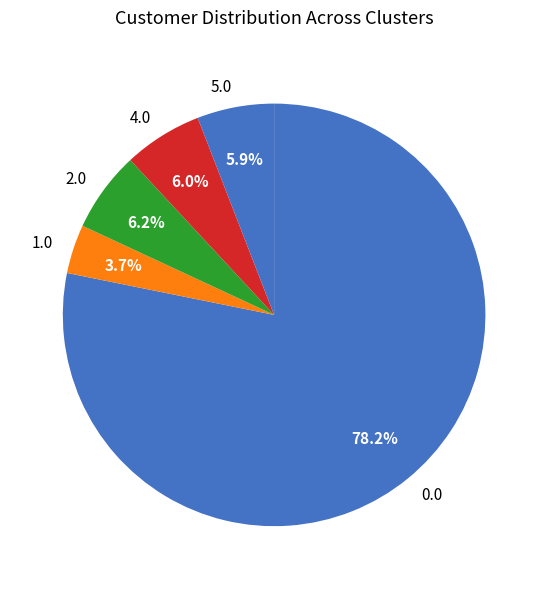

How much of the chart is everything except 2.0?

93.8%